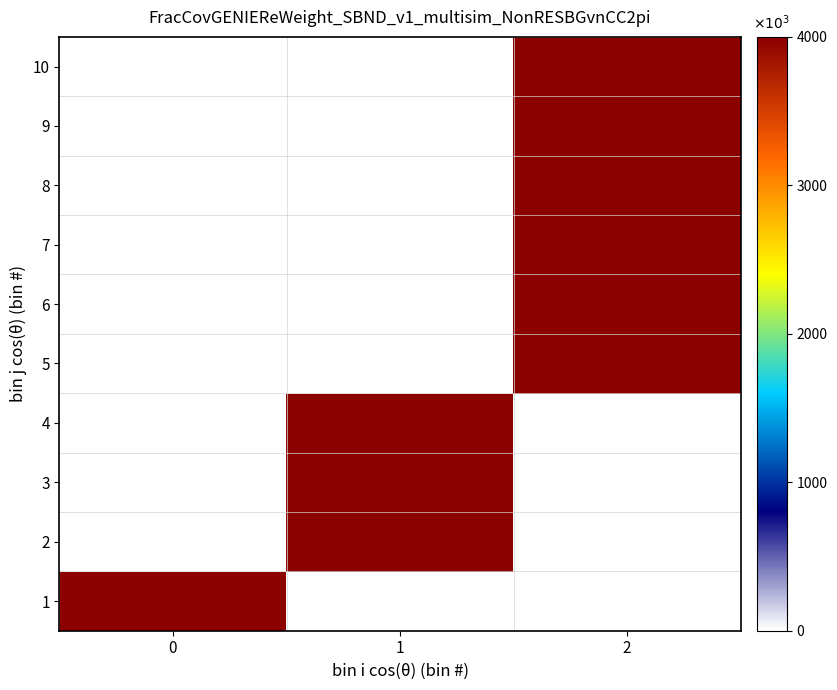

Reading left to right, transcribe all the data shown in this chart.

row_0: 1	0	0
row_1: 0	1	0
row_2: 0	1	0
row_3: 0	1	0
row_4: 0	0	1
row_5: 0	0	1
row_6: 0	0	1
row_7: 0	0	1
row_8: 0	0	1
row_9: 0	0	1